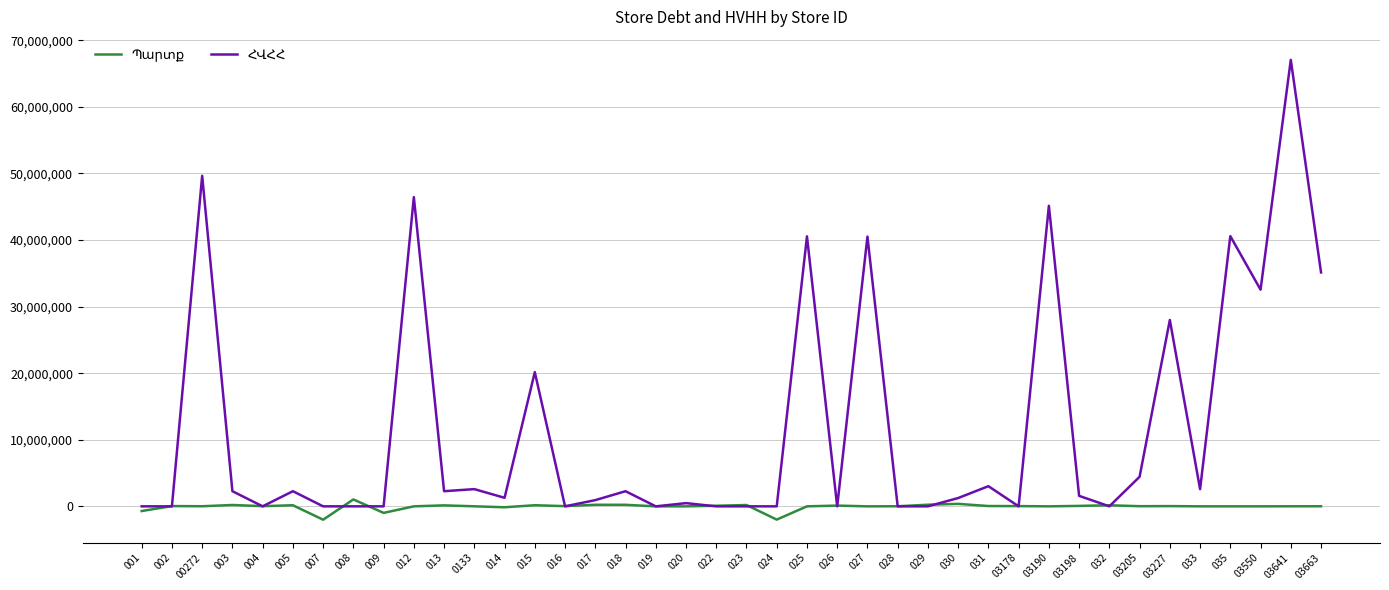

What is the minimum value shown in the chart?

-2007784.8